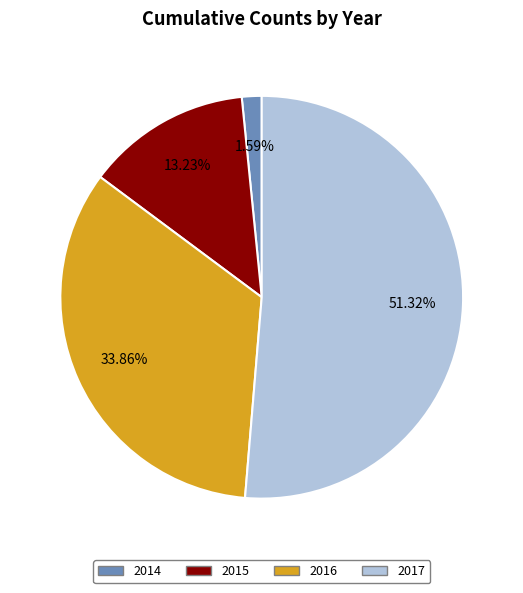

Is there a majority slice in this chart?

Yes